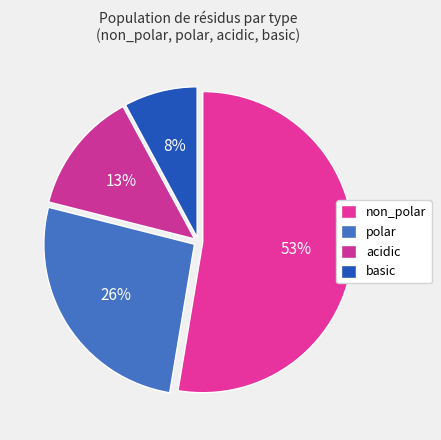

Approximately how many times larger is the value at basic compared to polar?

0.3